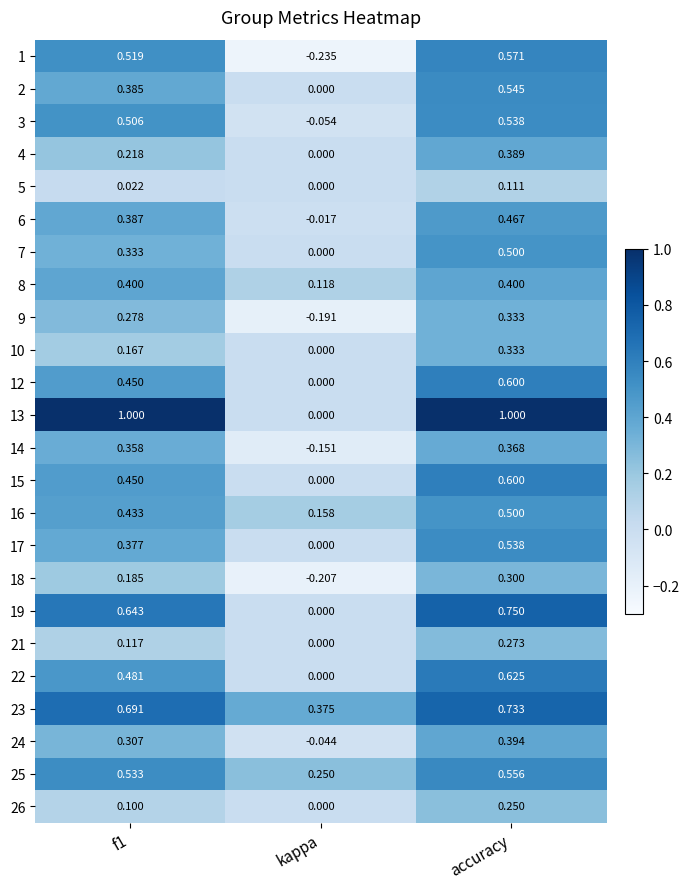

At which category is the sum across all series the highest?

accuracy